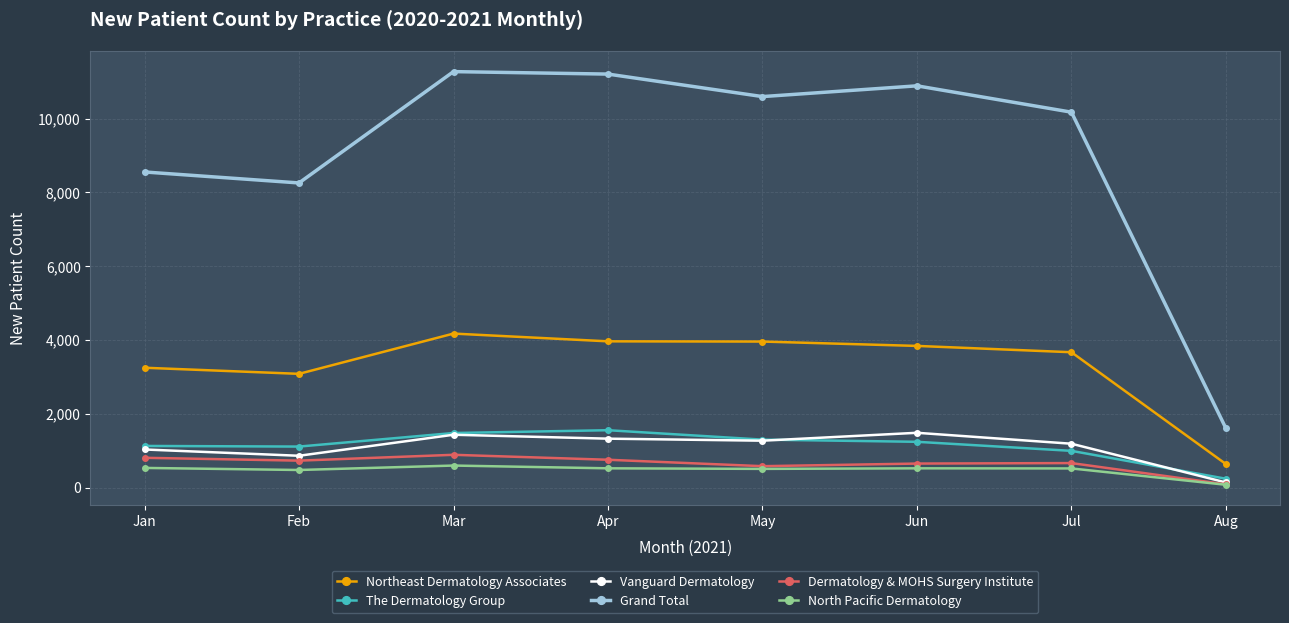

What is the difference between the highest and lowest values at Feb?

7771